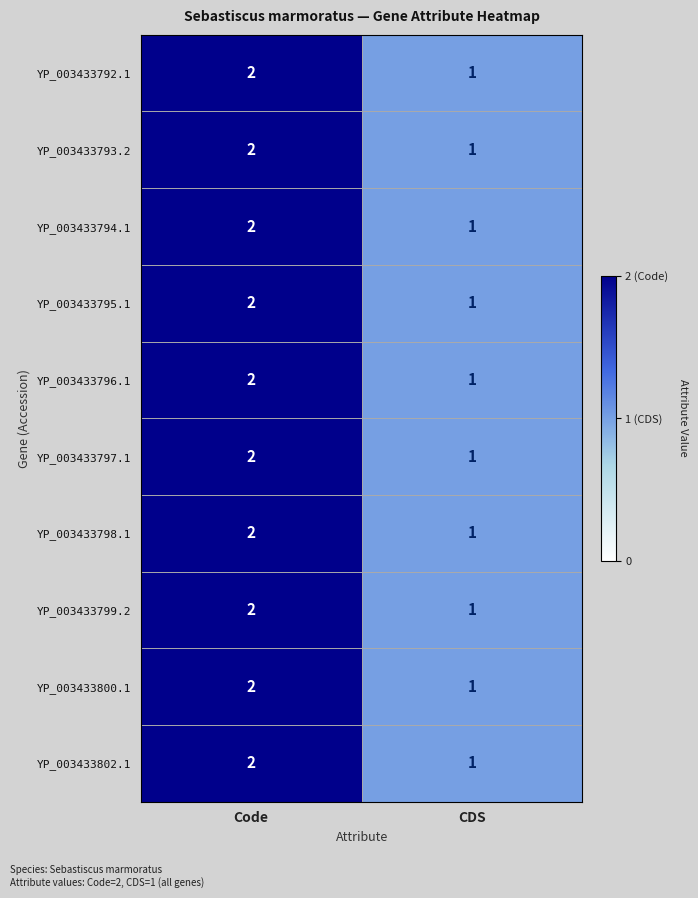

Is it true that YP_003433795.1 equals 1 at Code?

False